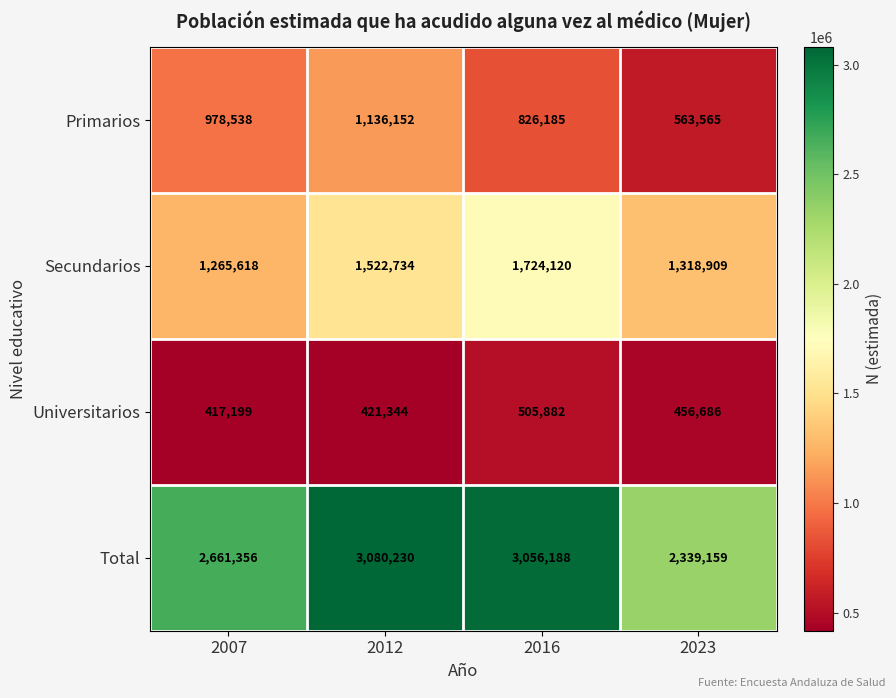

The Total series shows 2661356 at 2007. True or false?

True